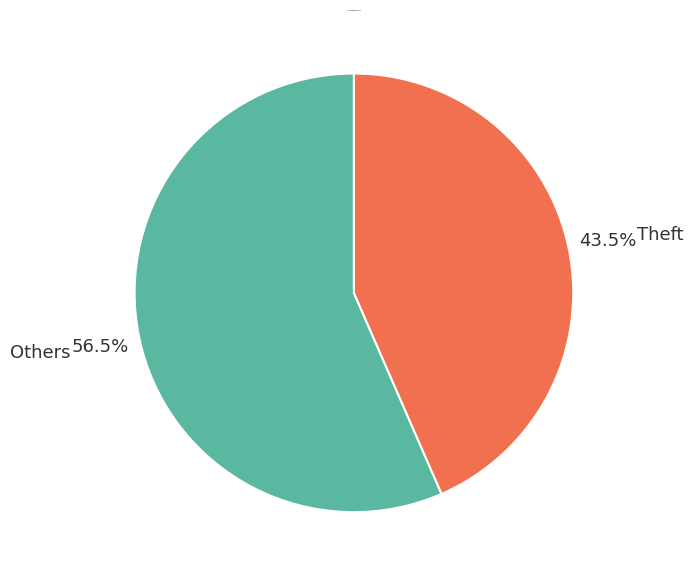

Between Others and Theft, which is larger?

Others